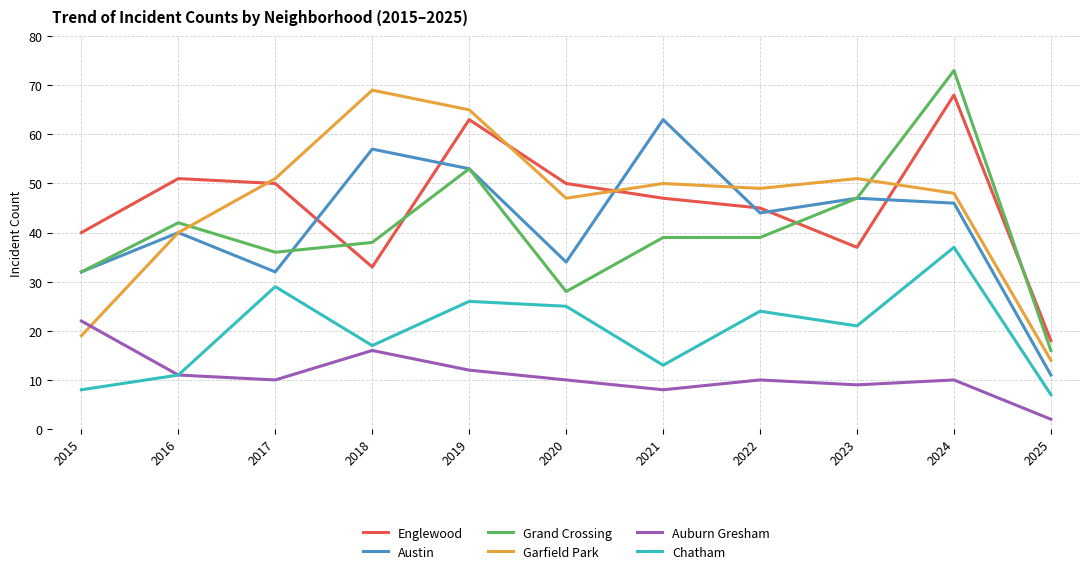

Which category has the lowest value across all series?

2025